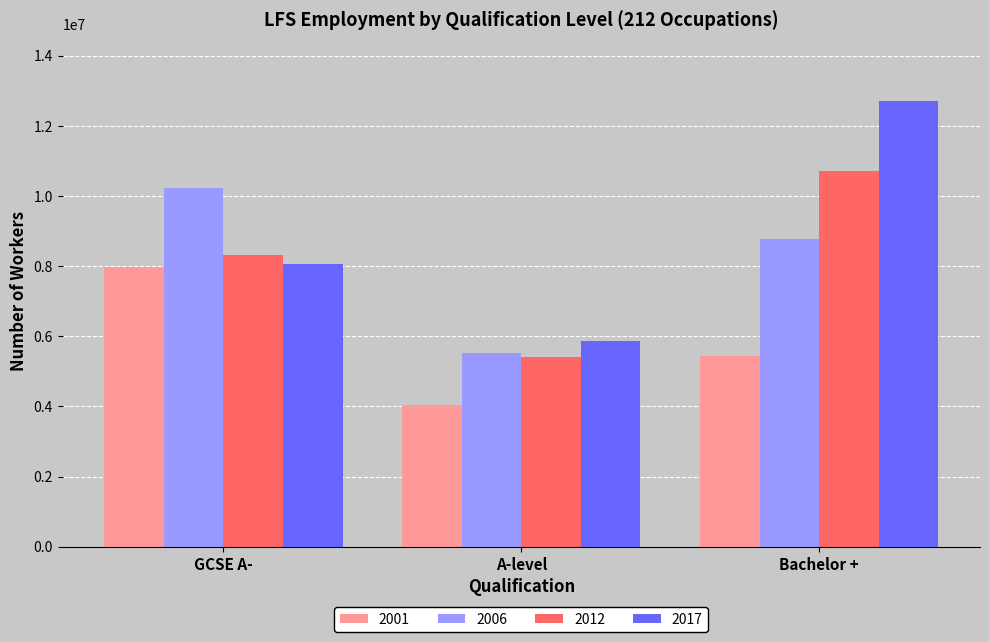

What is the label of the 2nd bar from the right?

A-level